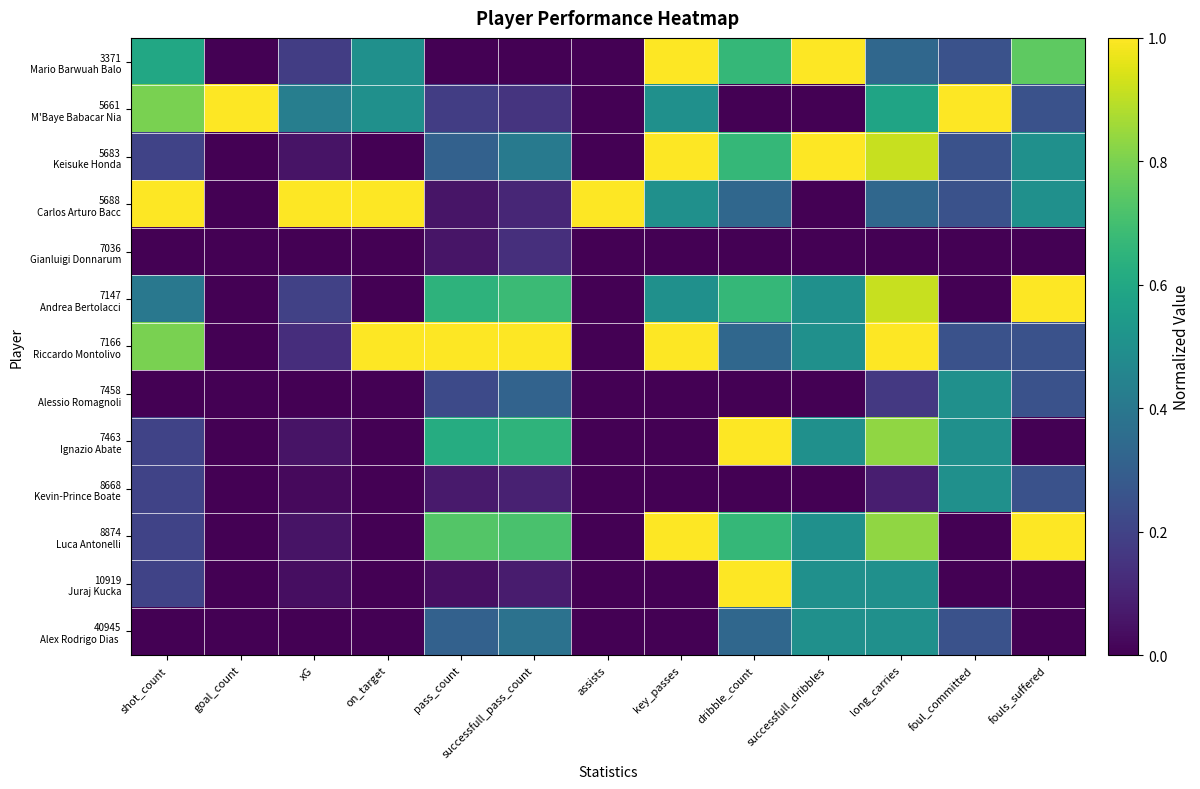

Which series has the largest total across all categories?

7166 Riccardo Montolivo